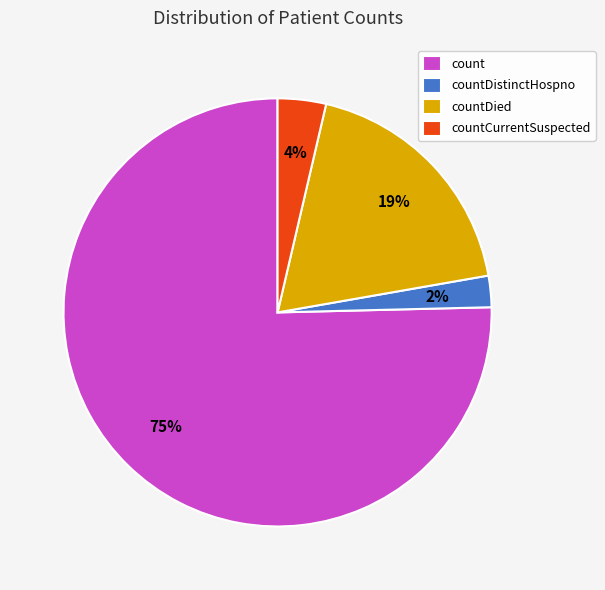

To the nearest percent, what percentage of the pie is countDistinctHospno?

2%